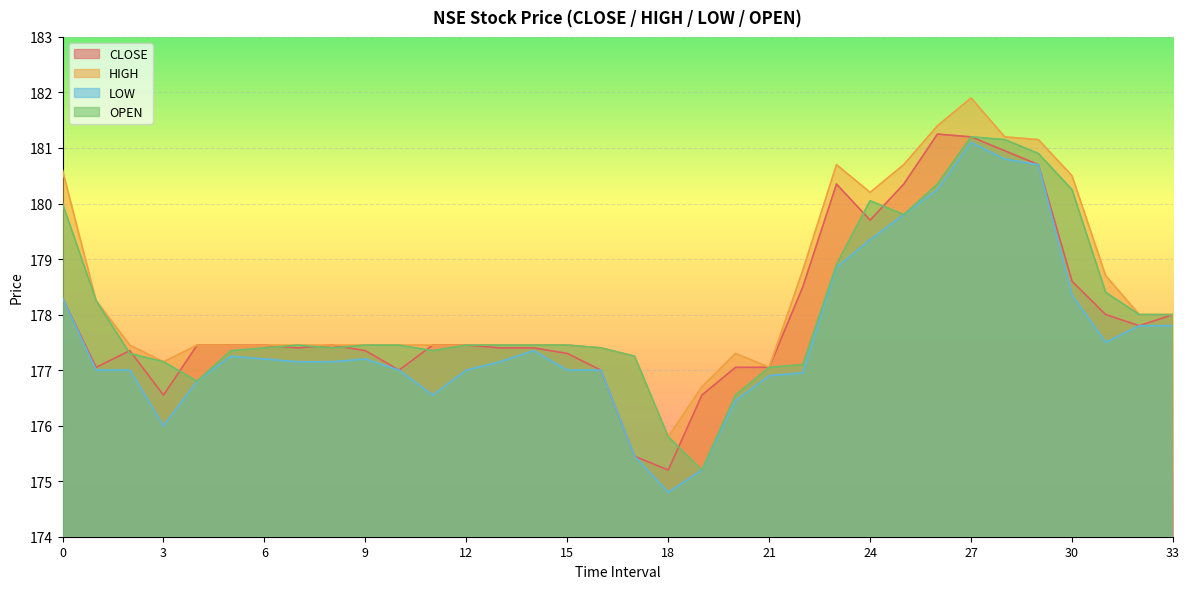

What is the minimum value for LOW?

174.8